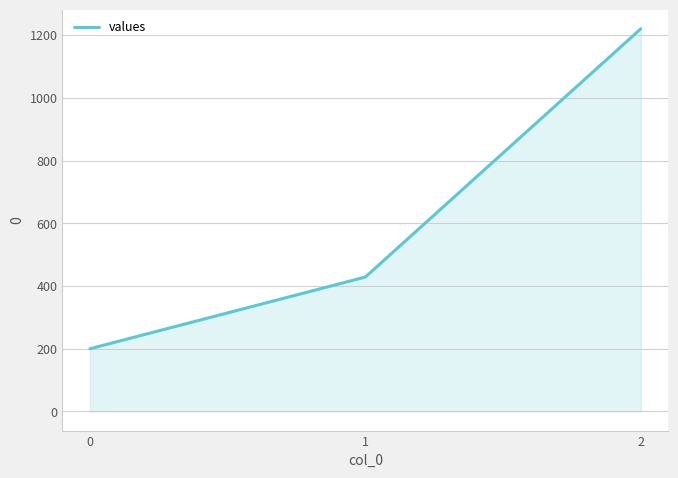

True or false: the data shows 2128.1 at 2.

False